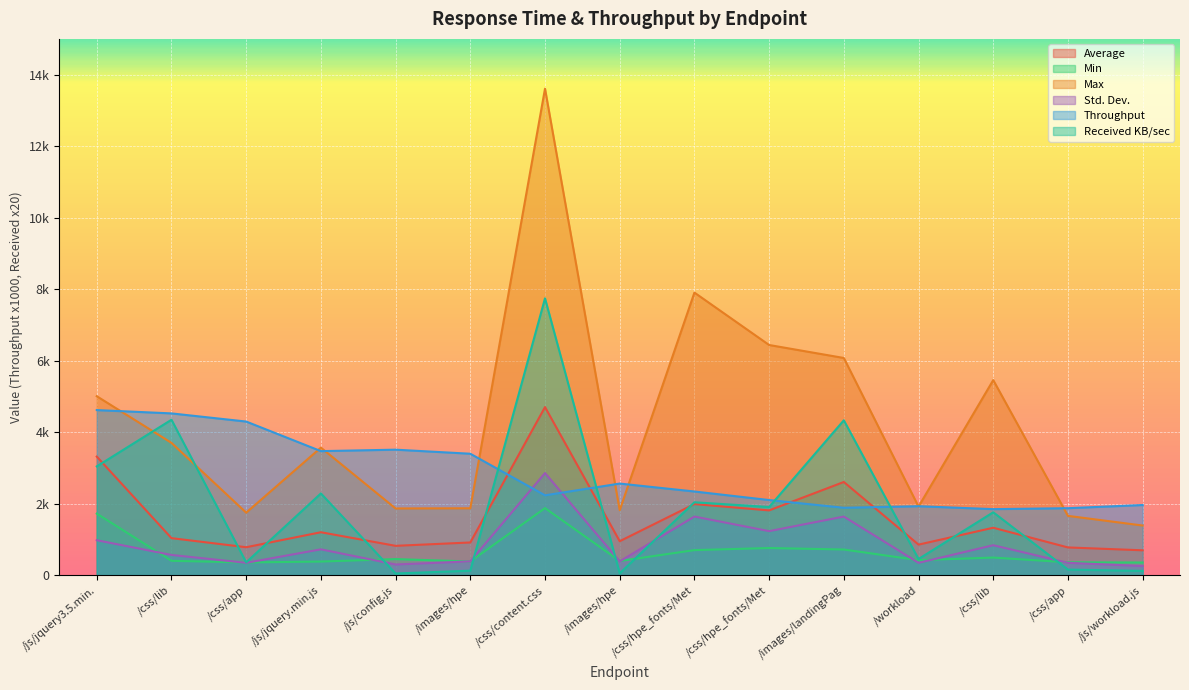

Where does the Std. Dev. series first go above 564?

/js/jquery3.5.min.